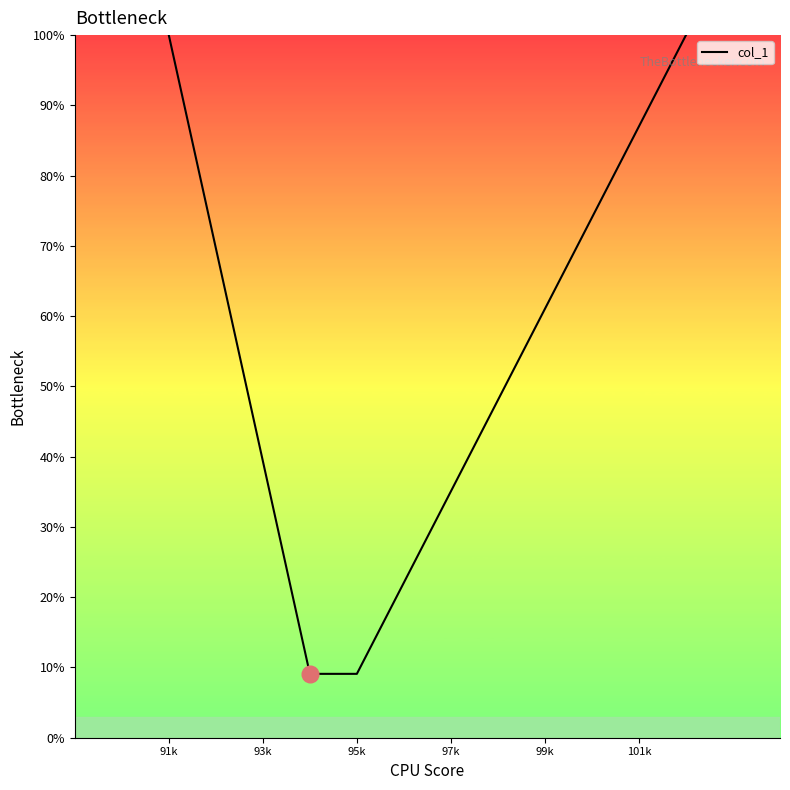

What is the maximum value shown in the chart?

100.0